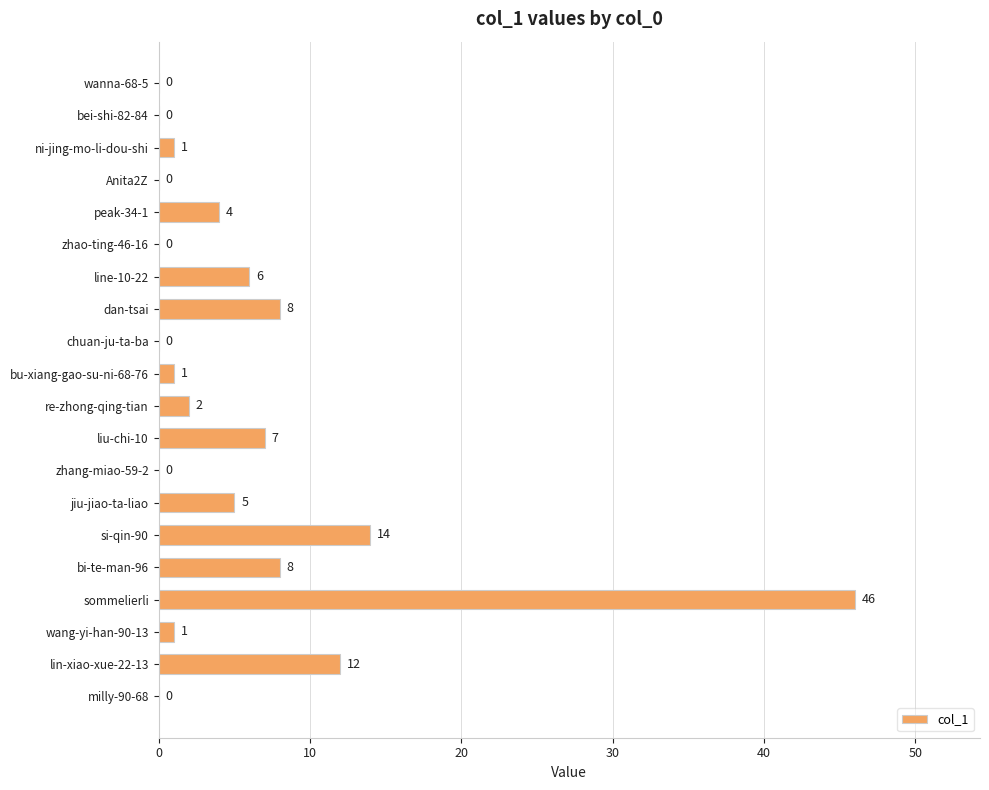

Which has a higher value, bi-te-man-96 or re-zhong-qing-tian?

bi-te-man-96